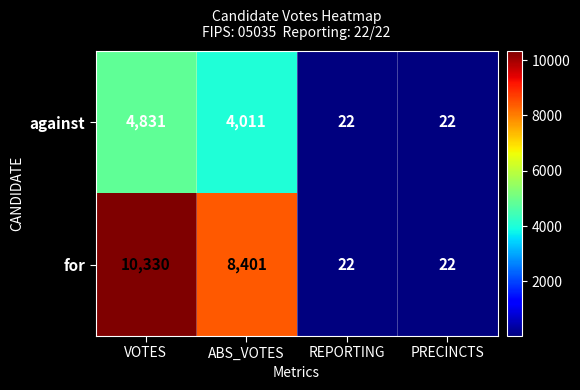

At how many categories does at least one series exceed 7066?

2